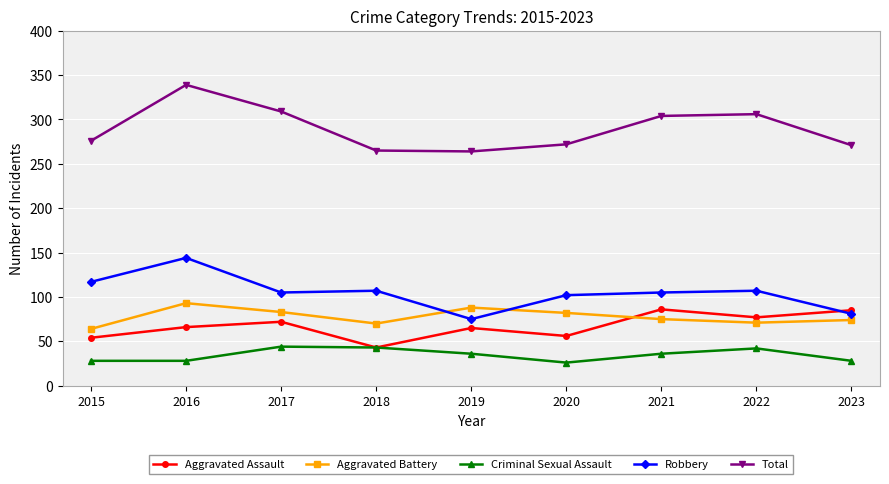

What is the total value across all series at 2016?

670